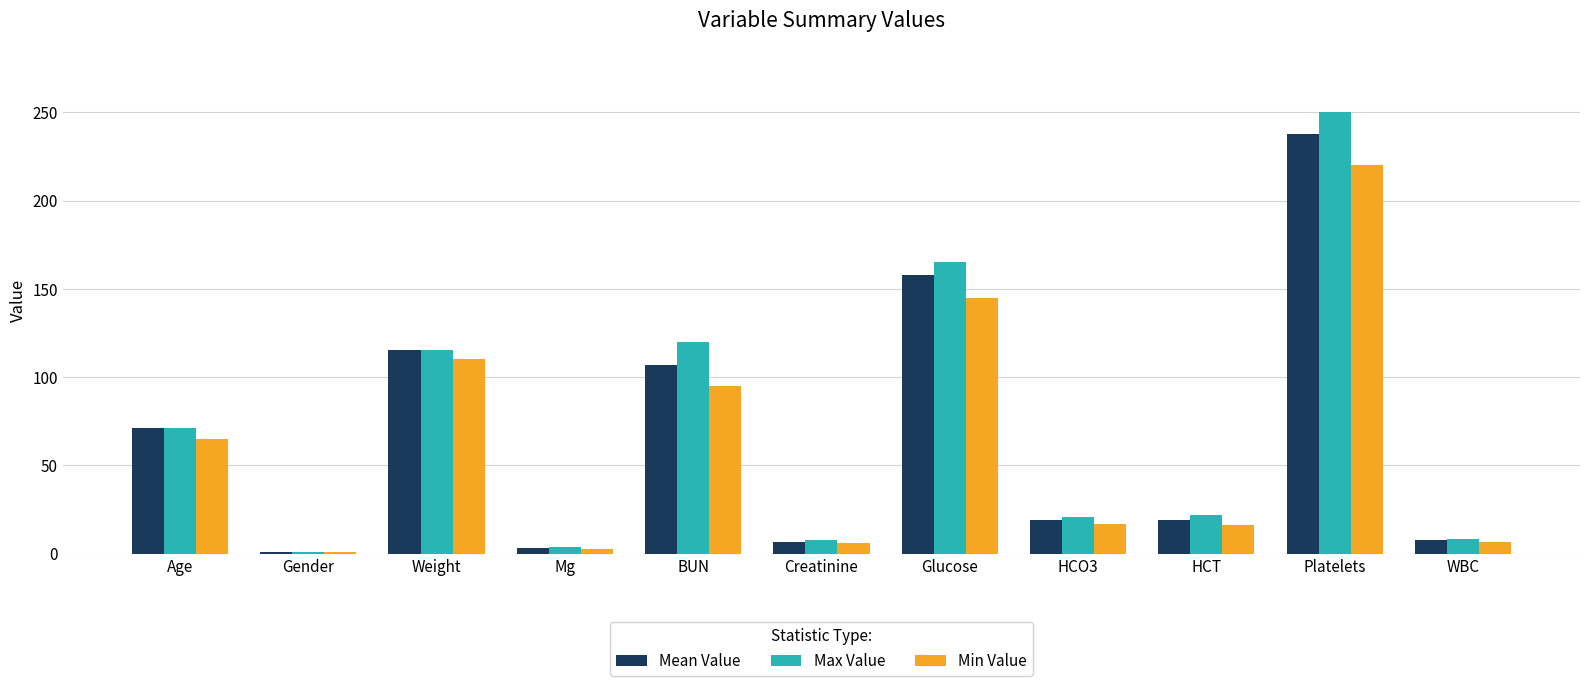

At which category is the sum across all series the highest?

Platelets